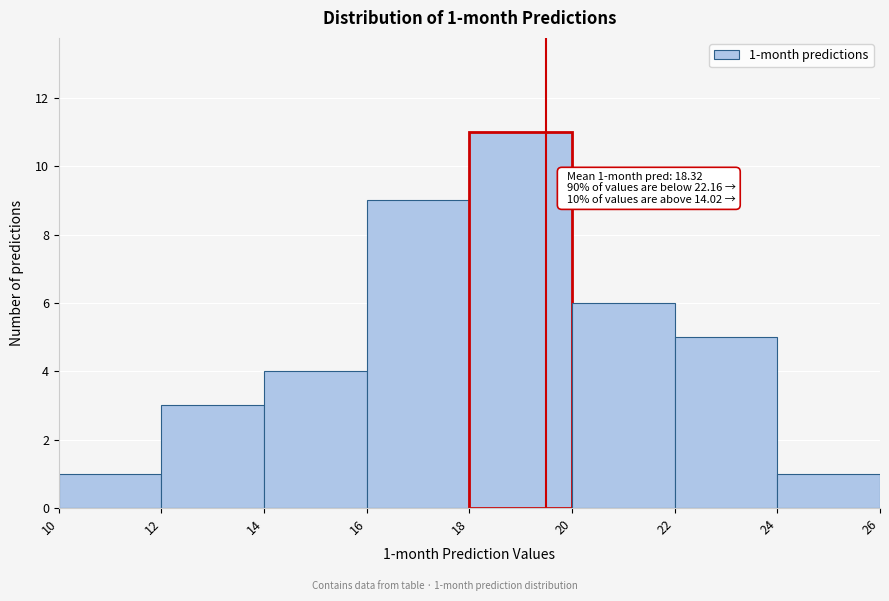

Which range on the x-axis has the tallest bar?

18 to 20